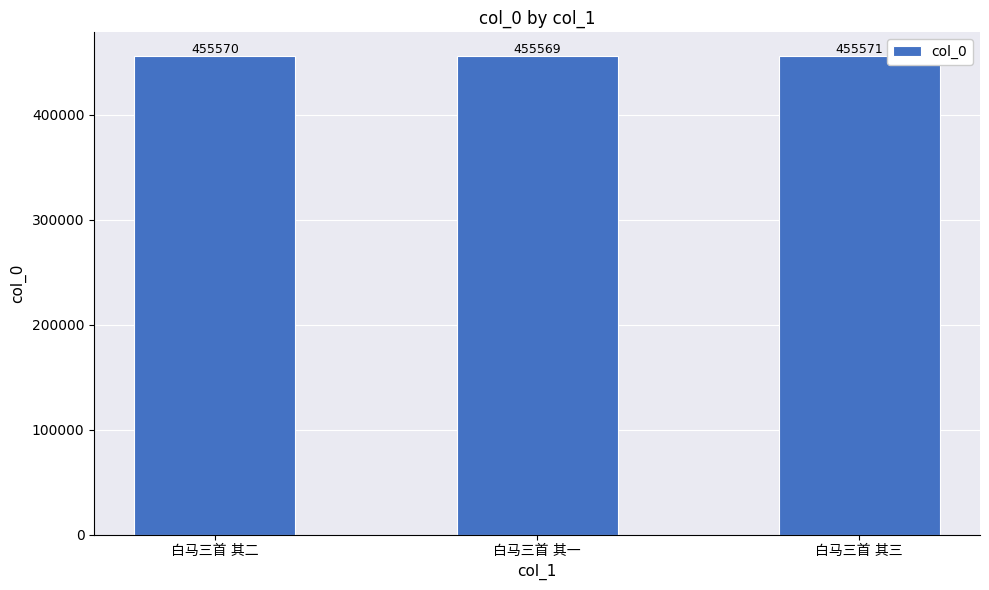

What is the average value?

455570